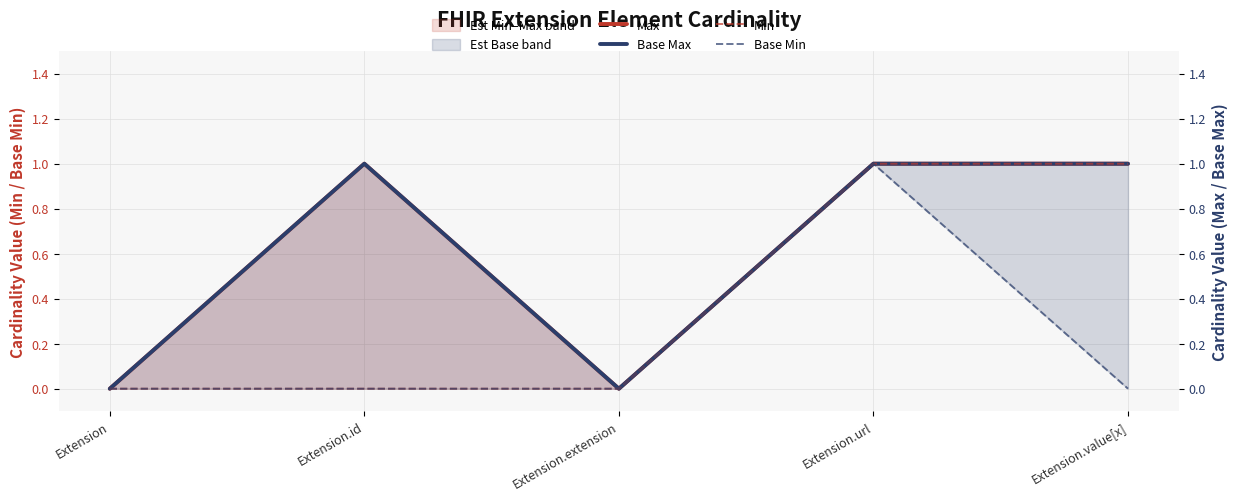

At which category does Base Max reach its first local peak?

Extension.id